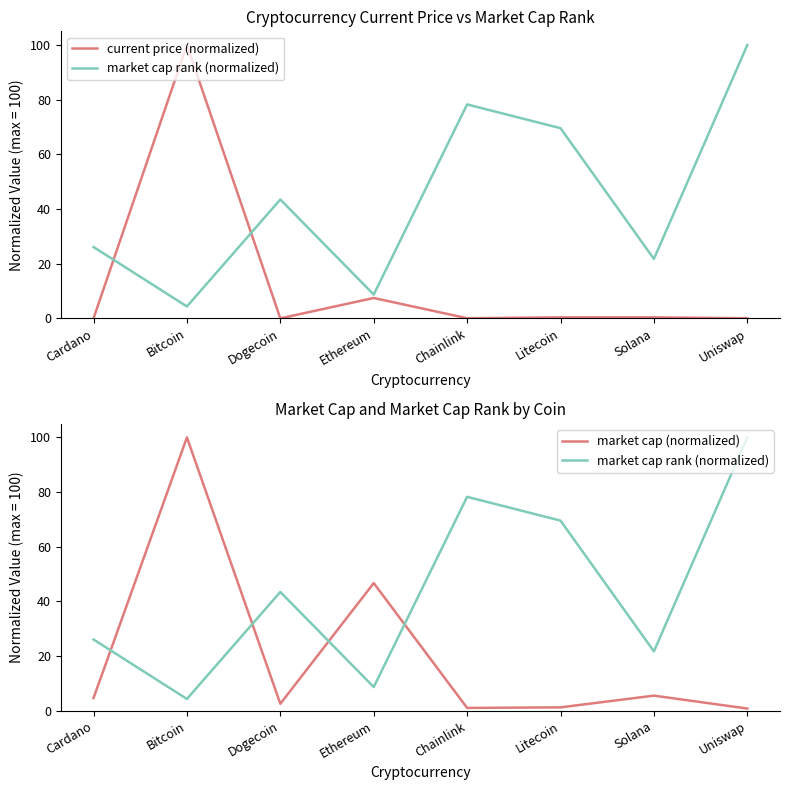

At which label does market cap (normalized) reach its minimum?

Uniswap